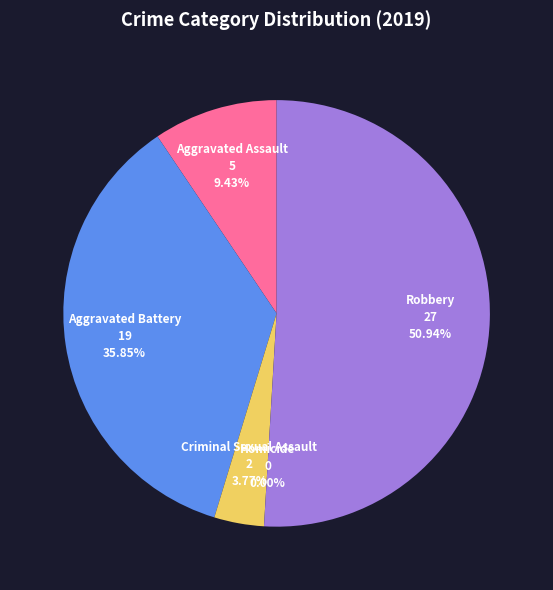

What is the change in value from Aggravated Assault to Homicide?

-5